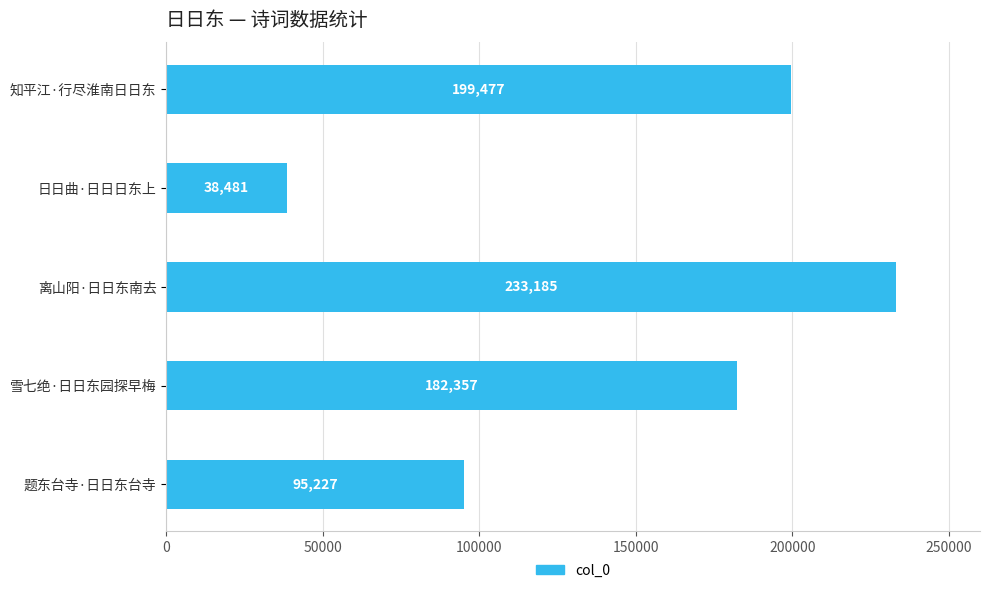

What is the average value?

149745